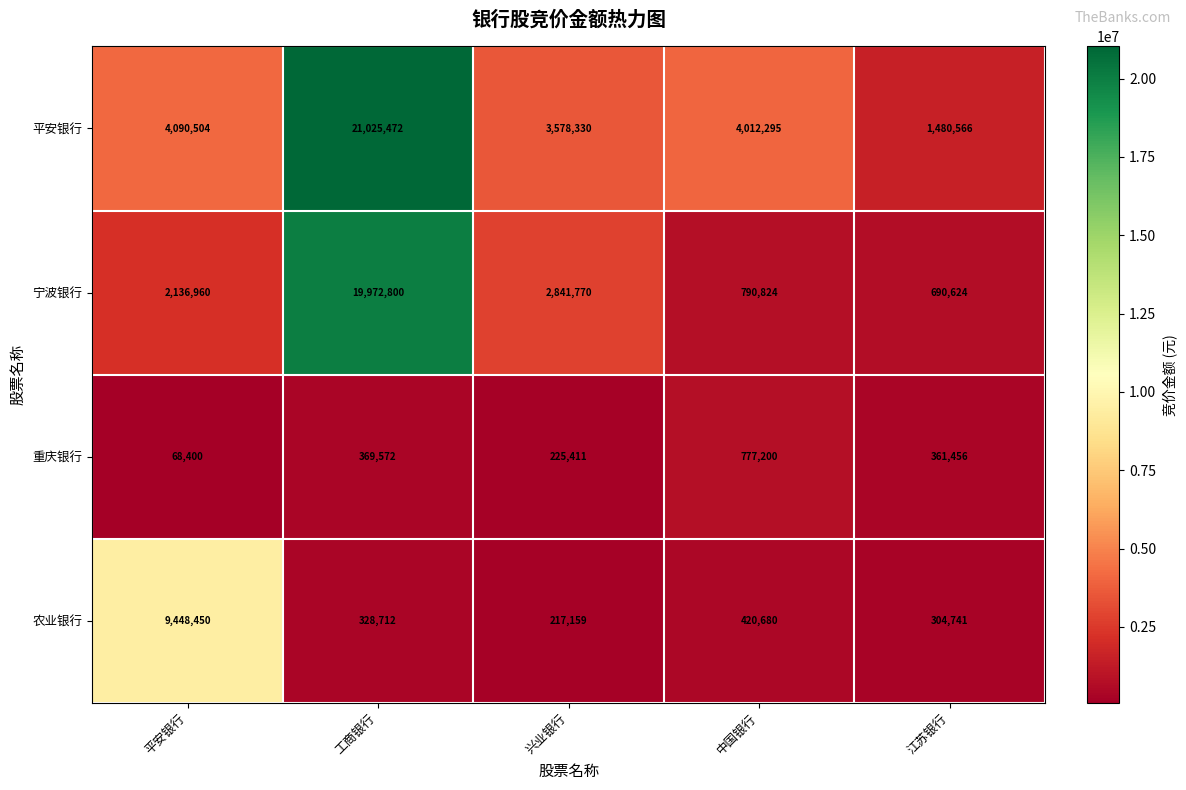

What is the difference between the 重庆银行 values at 工商银行 and 平安银行?

301172